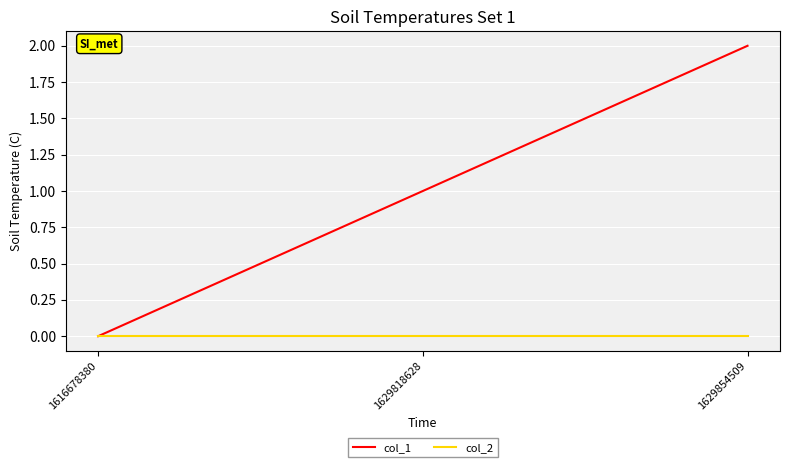

True or false: col_2 has a value of 0 at 1629854509.

True